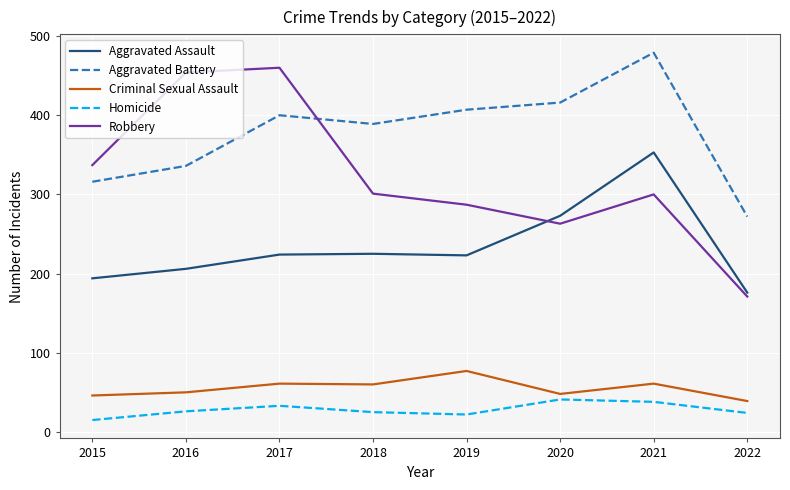

The Aggravated Battery series shows 698 at 2017. True or false?

False